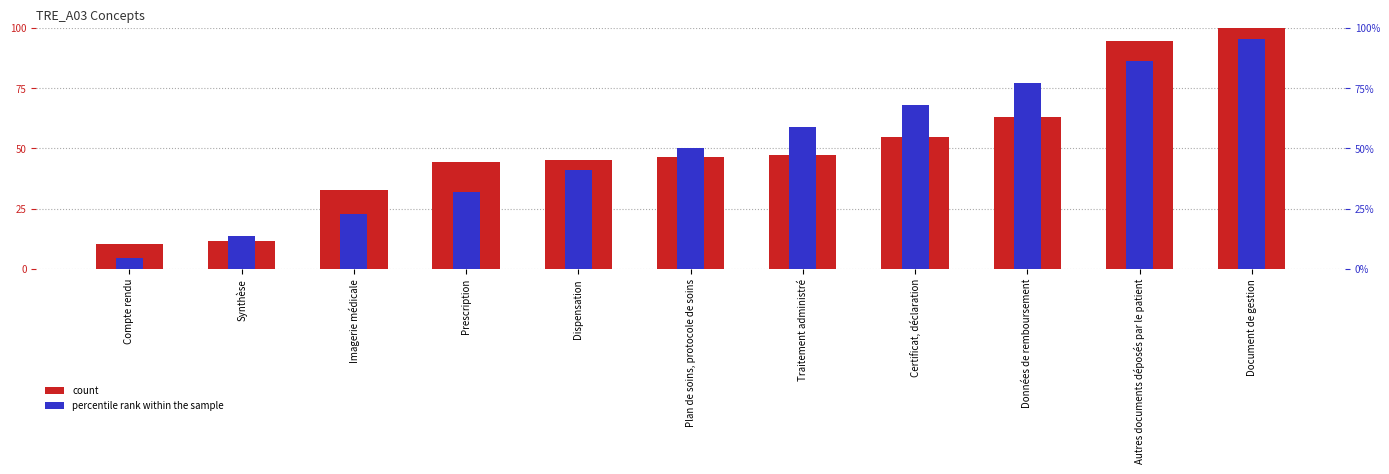

How many series are shown in this chart?

2